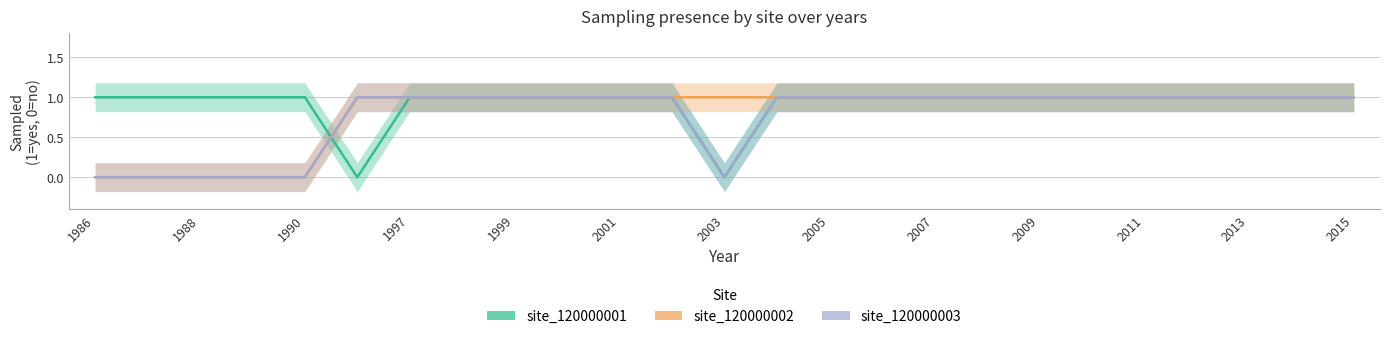

How many lines are shown in the chart?

3